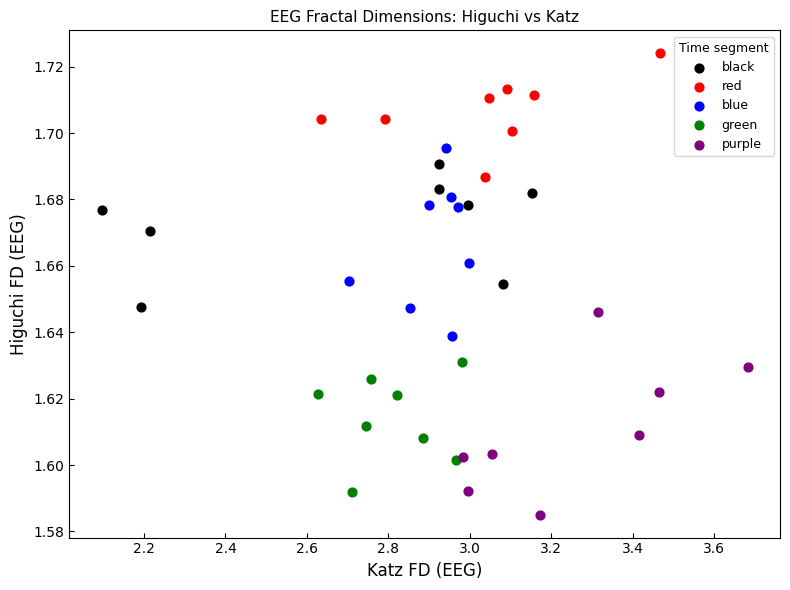

Which series contains the lowest Y value?

purple